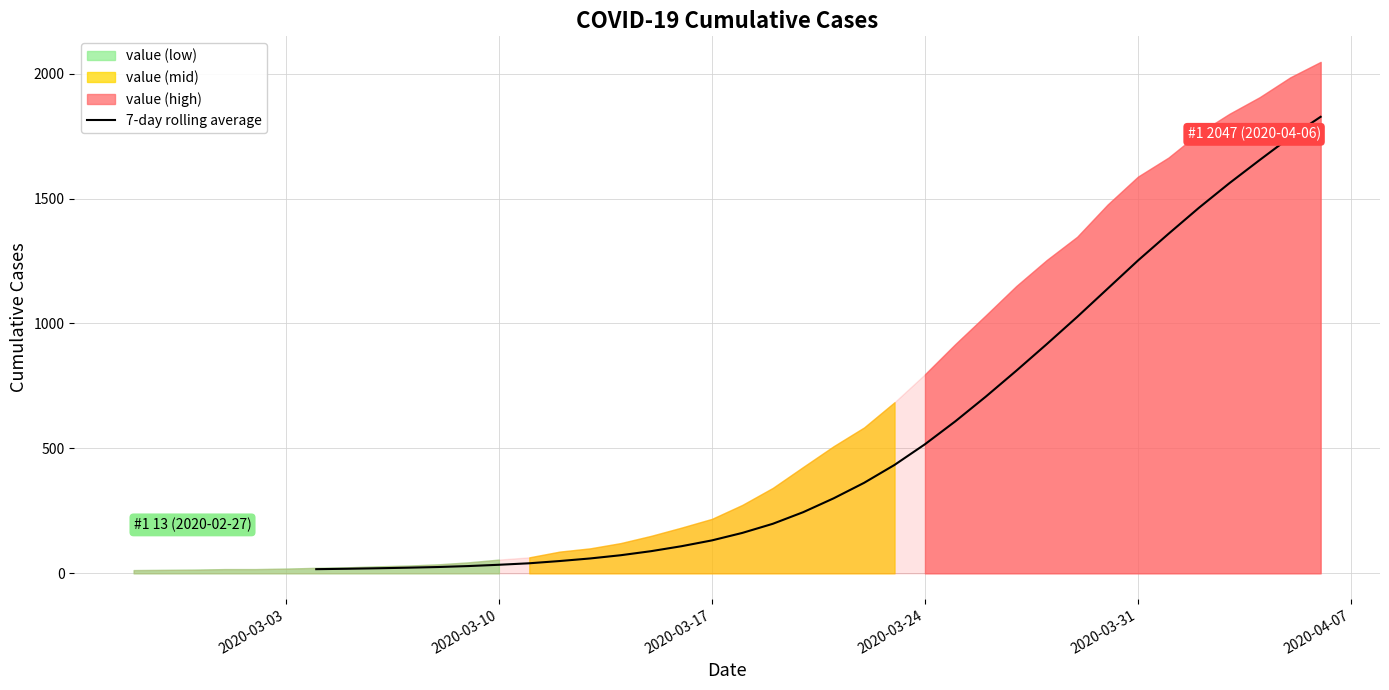

How many lines are shown in the chart?

1